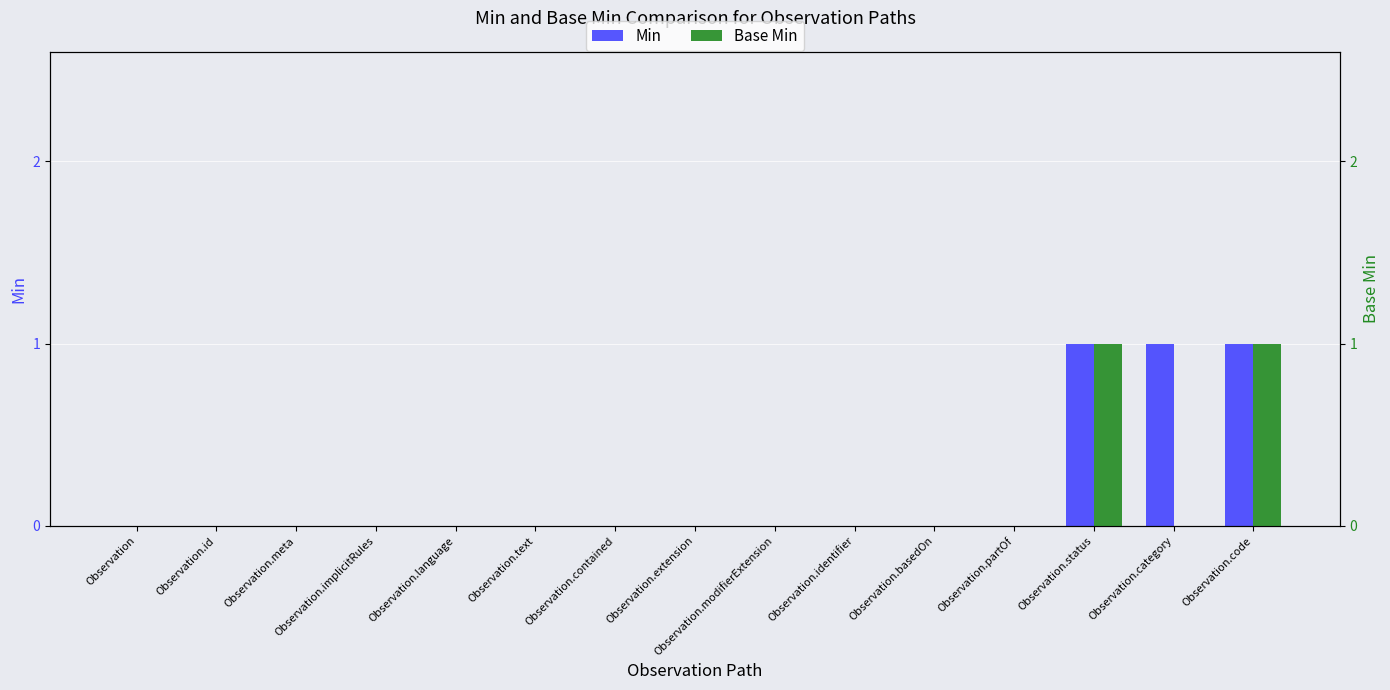

Which series changed the most between Observation.language and Observation.identifier?

Min